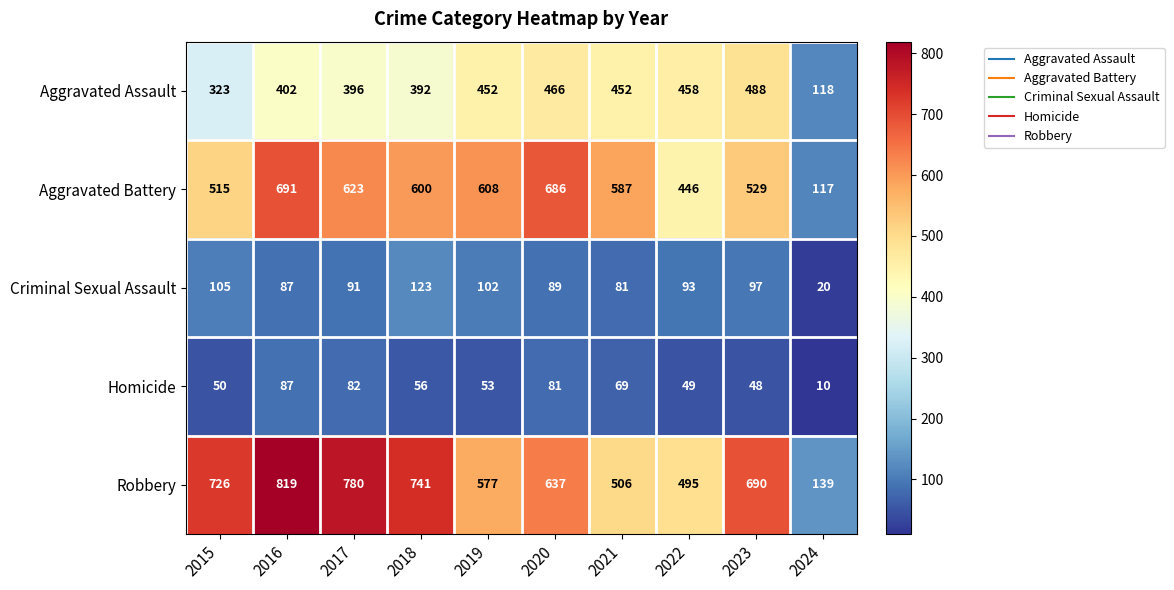

At how many categories does at least one series exceed 269?

9